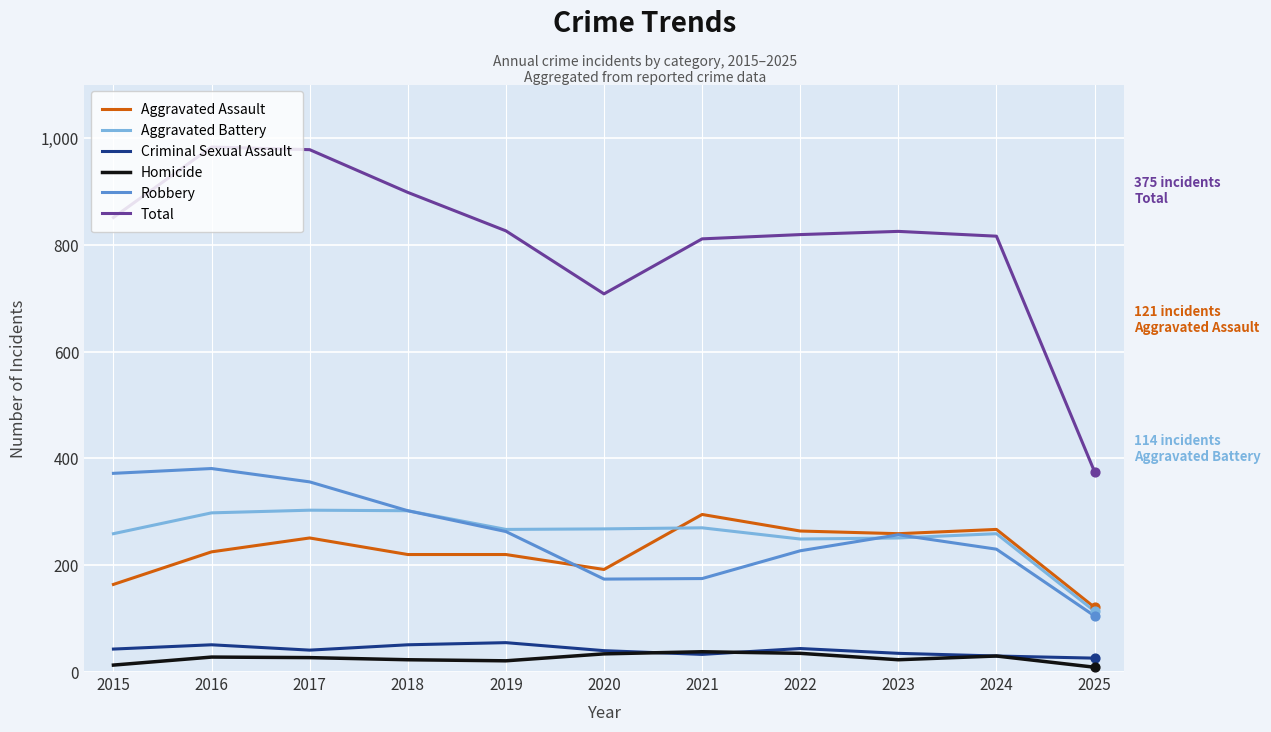

Is the value of Aggravated Battery at 2025 greater than the value of Criminal Sexual Assault at 2018?

Yes